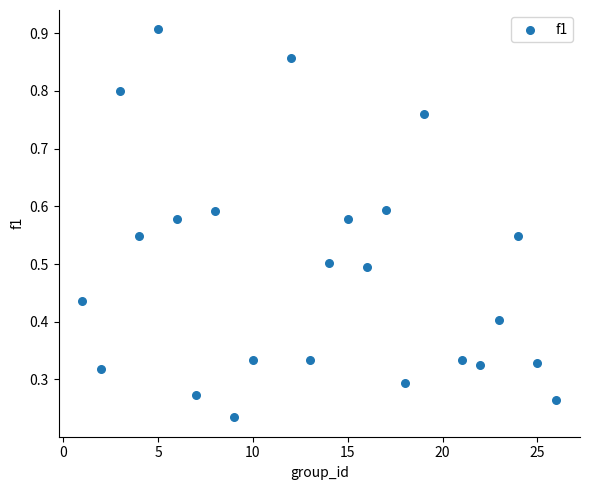

What is the range of Y values (max minus min)?

0.7